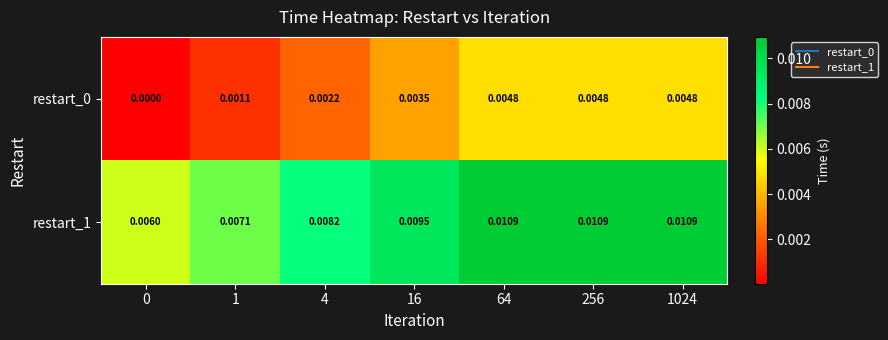

How many categories are shown in the chart?

7